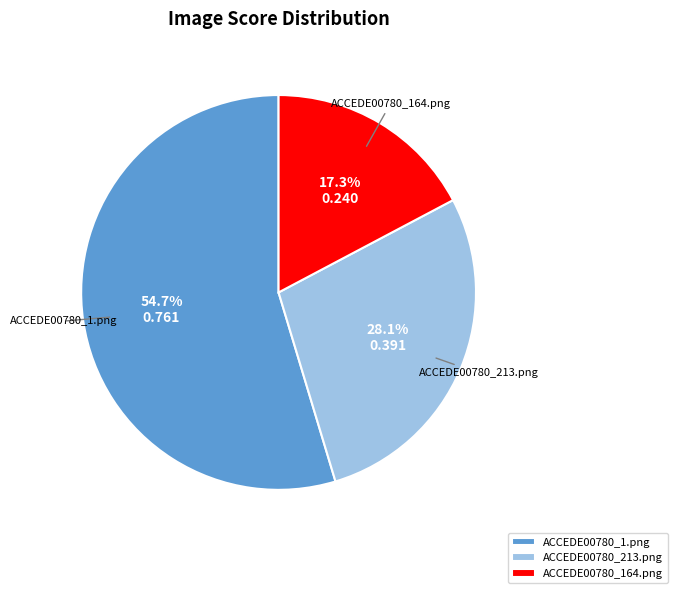

How many segments does this pie chart have?

3